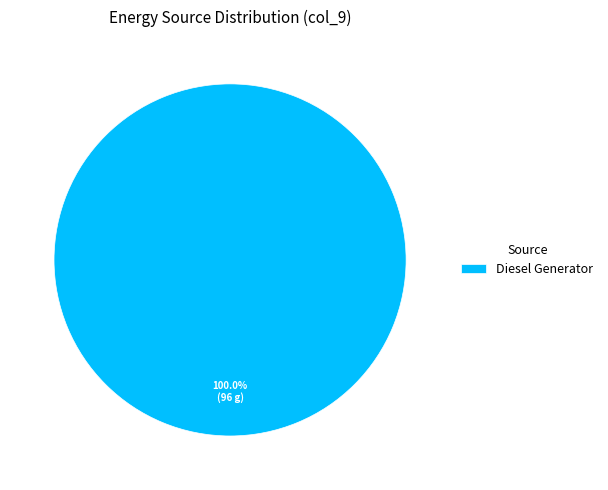

Does any single category account for the majority?

Yes